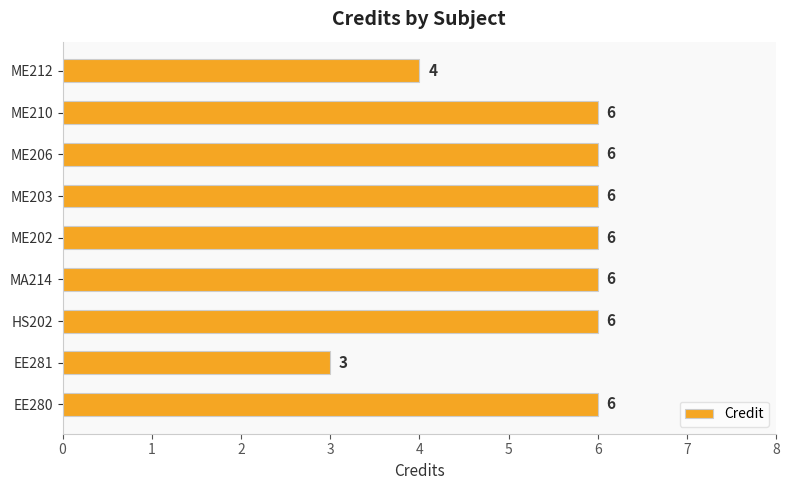

Which label corresponds to the smallest value in the chart?

EE281